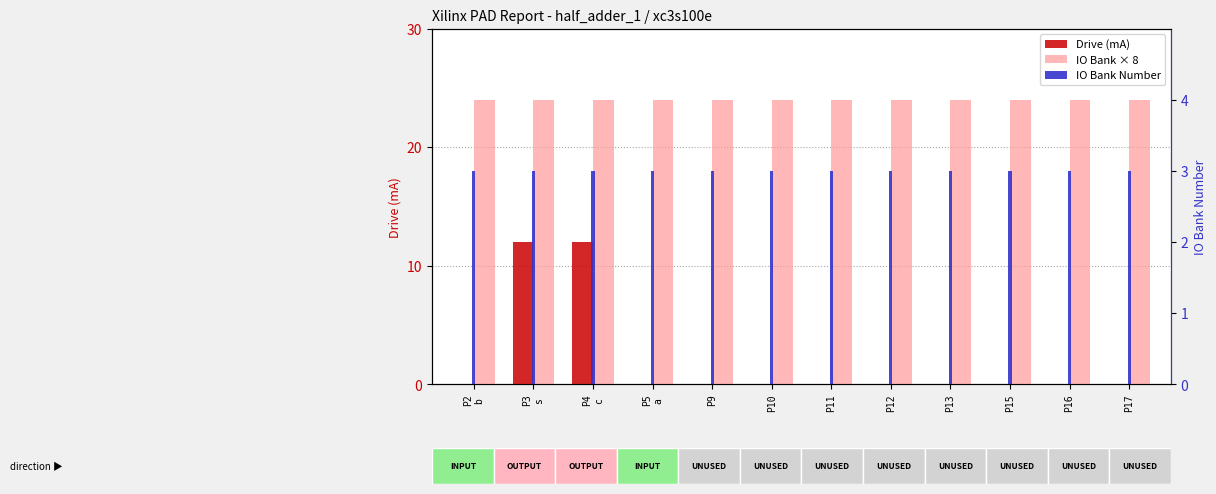

Which has a higher value, P5
a or P16?

P5
a